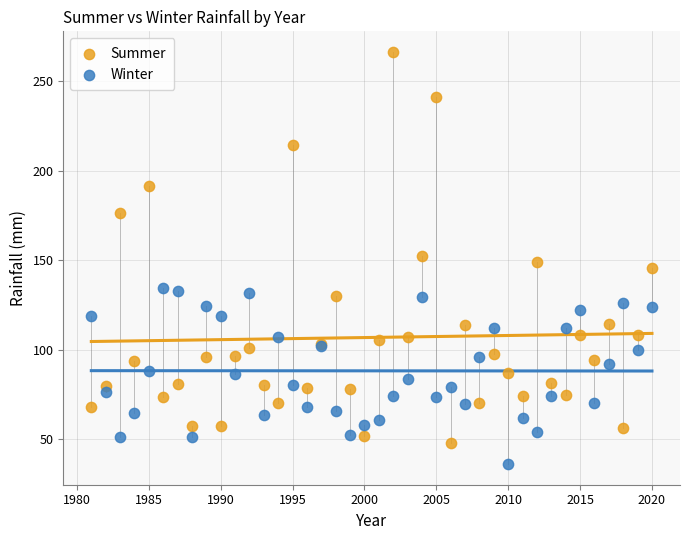

Which series has the widest spread of Y values?

Summer